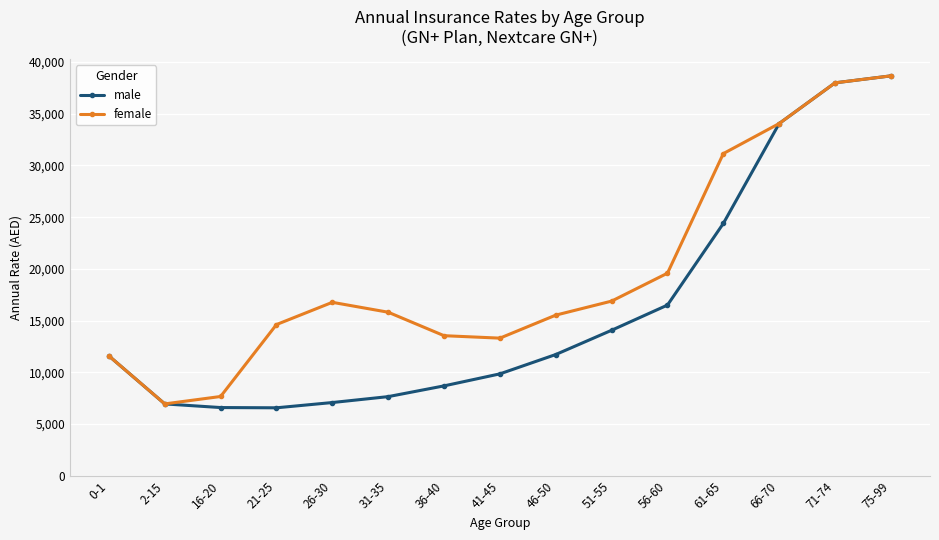

What is the value of the male point at the 15th from the left?

38667